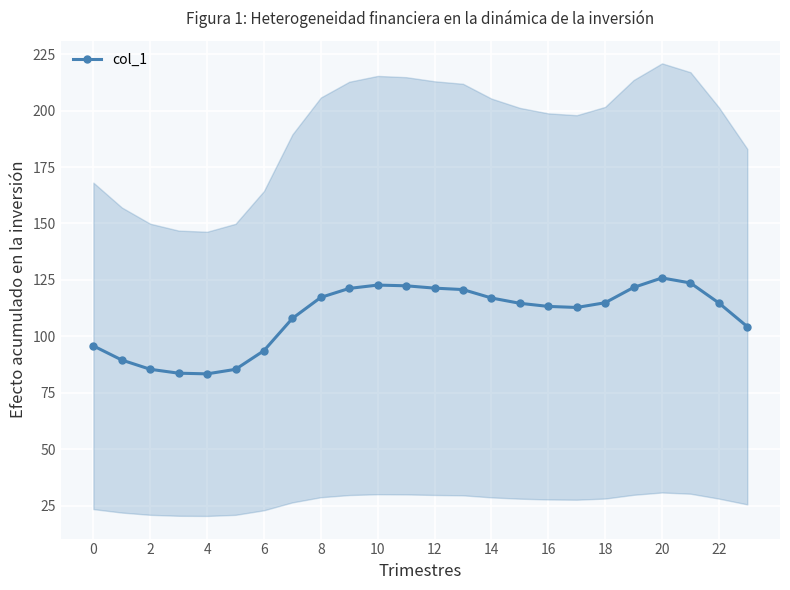

What is the value of the 21st point from the left?

122.7